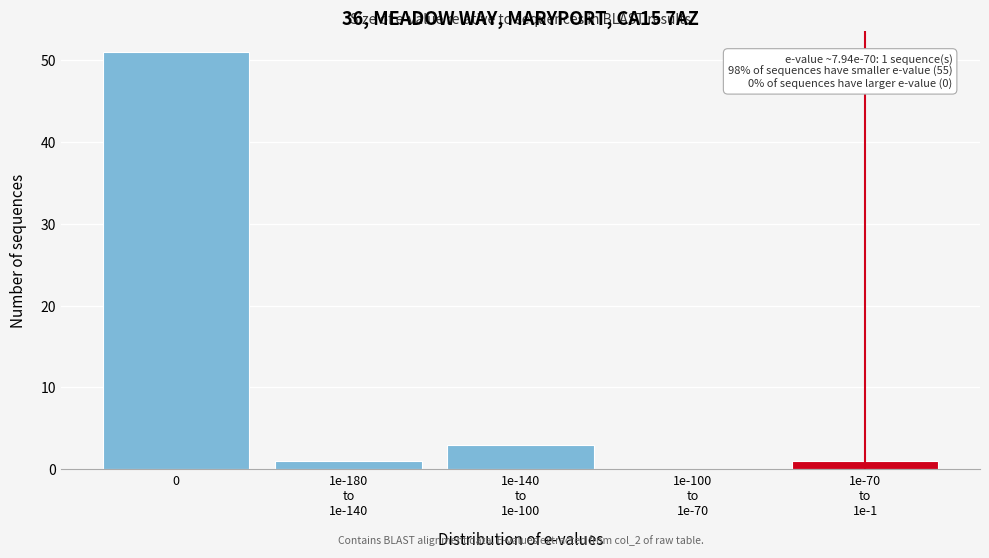

The chart shows a value of 17 at 0. True or false?

False